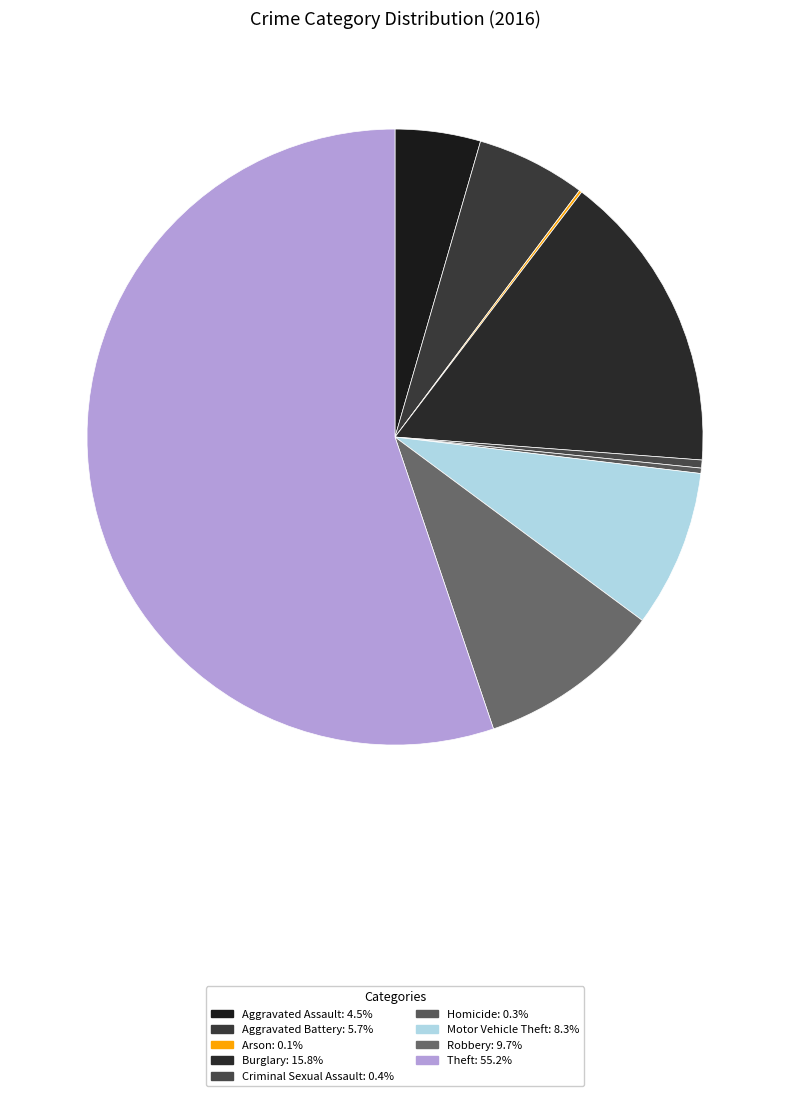

True or false: Aggravated Battery accounts for 11% of the total.

False